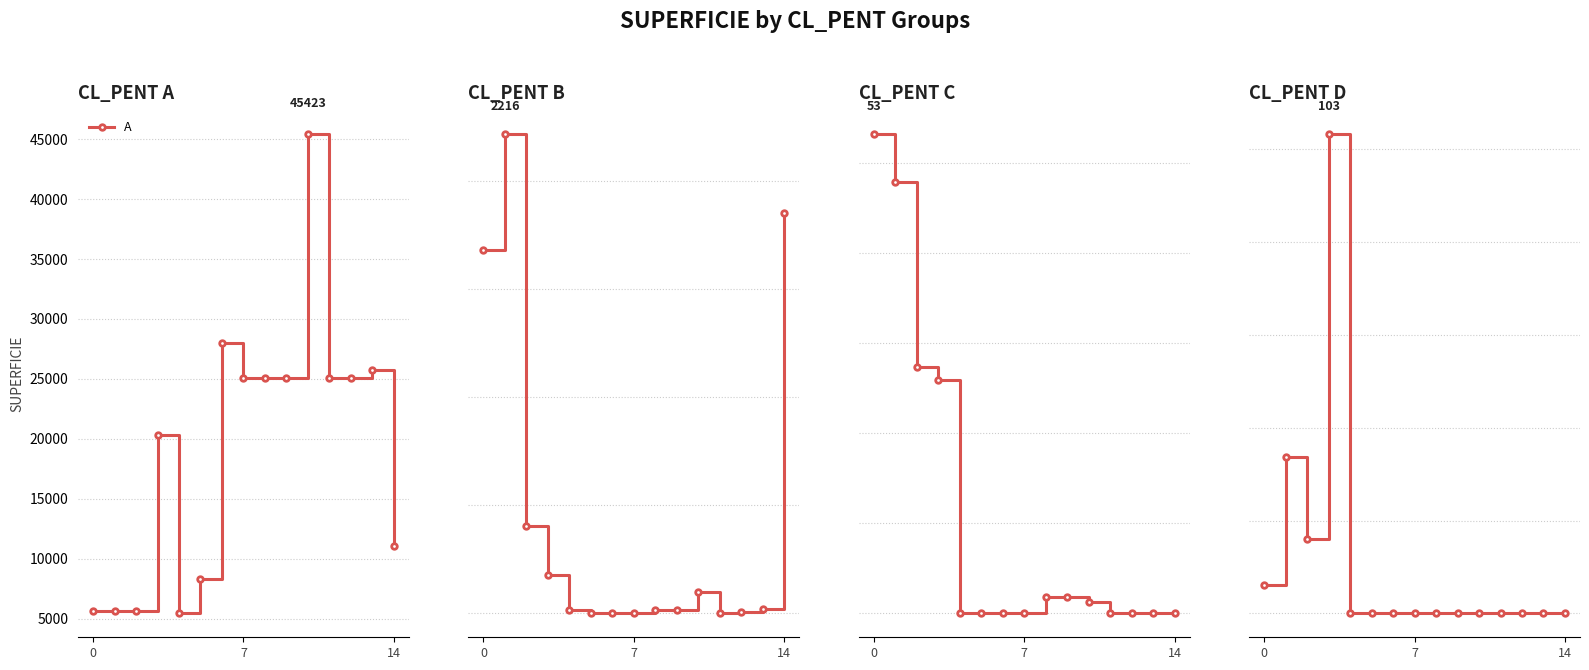

What are all the series names shown in the legend?

A, B, C, D